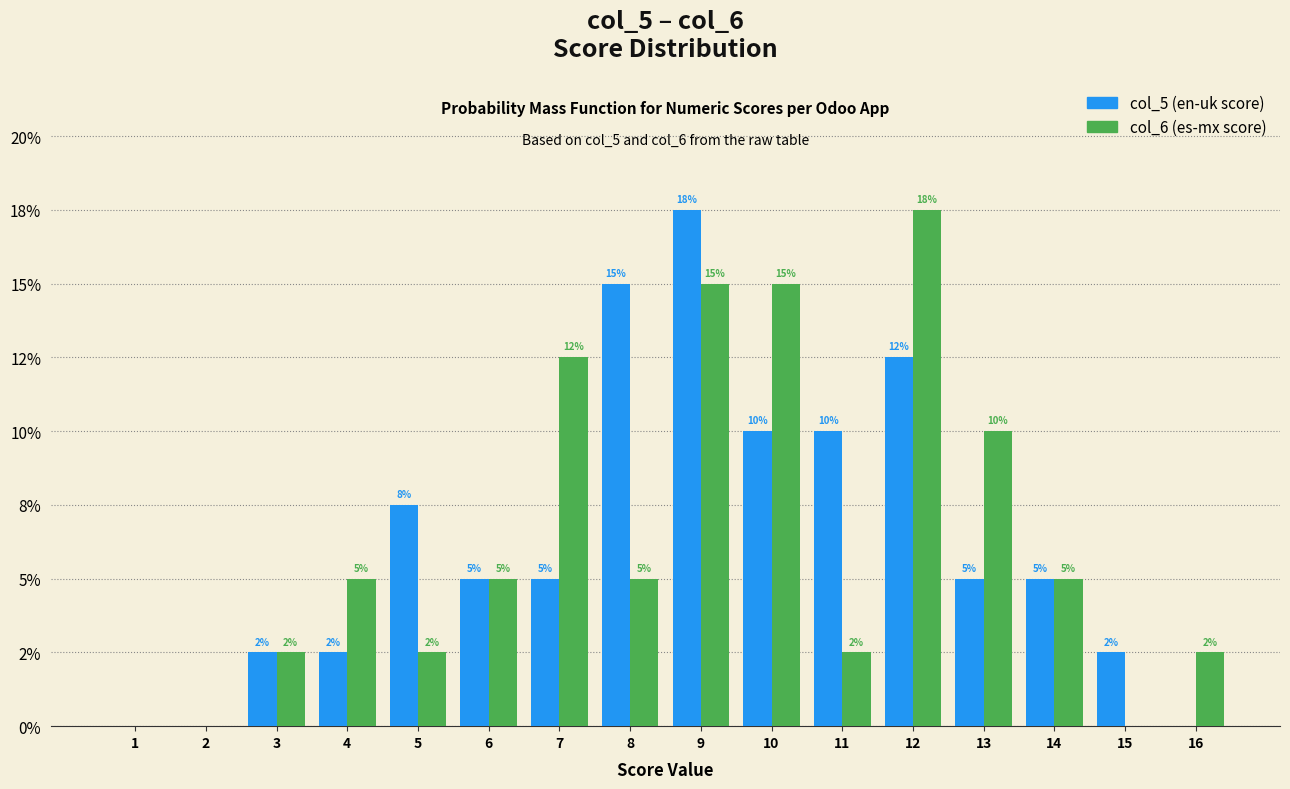

Does the chart contain stacked bars?

No